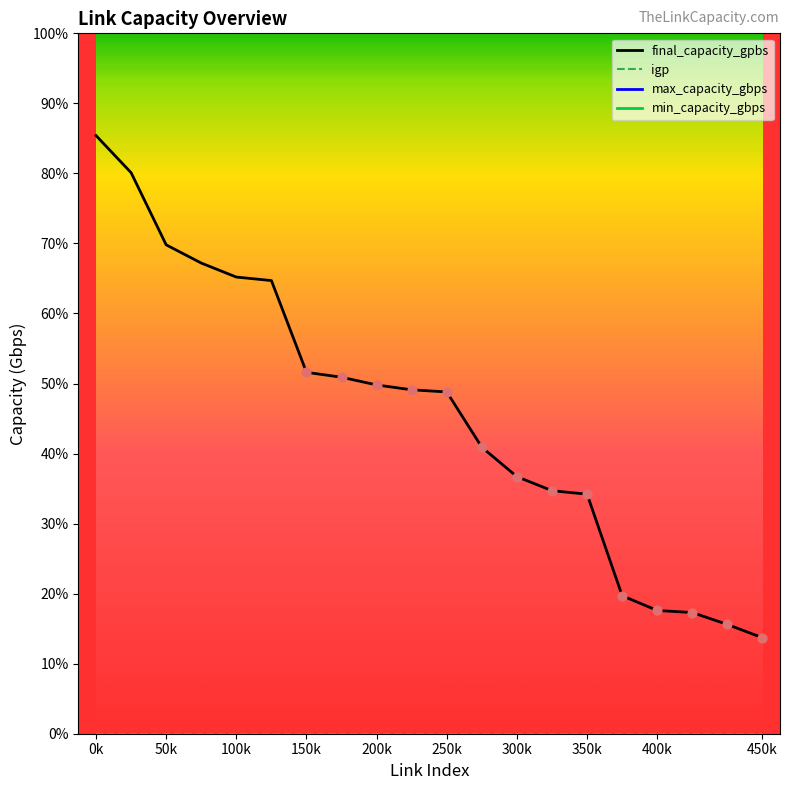

Which series has the widest spread of Y values?

final_capacity_gpbs